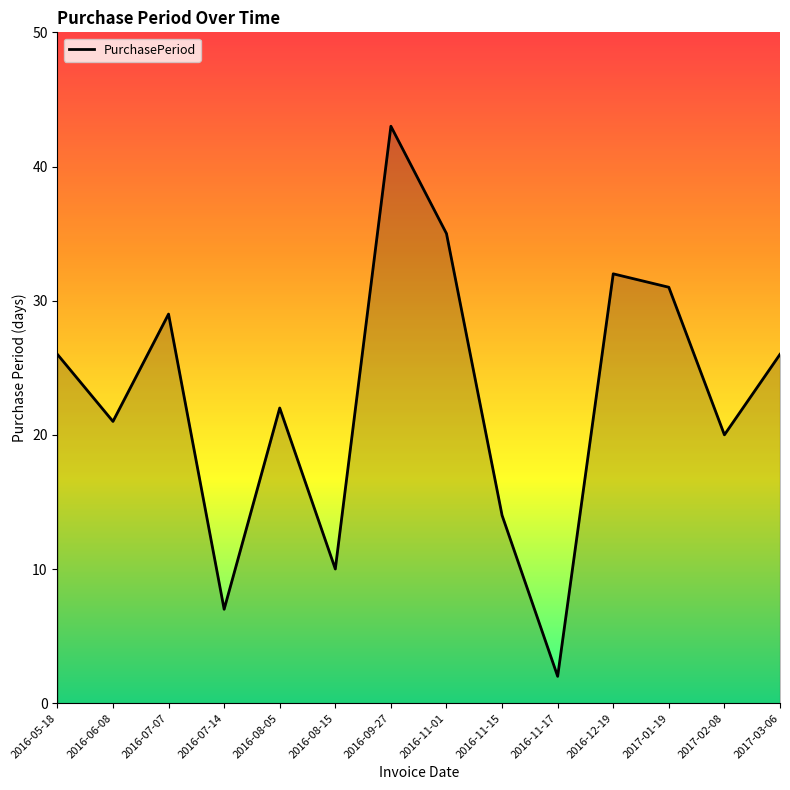

What is the sum of all values?

318